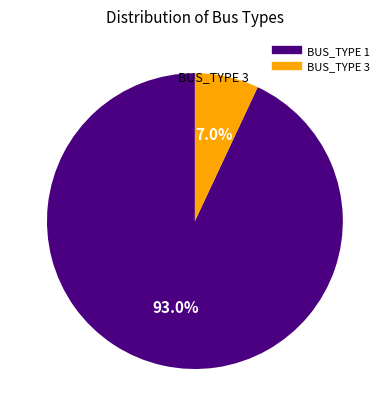

Do BUS_TYPE 3 and BUS_TYPE 1 together represent more than half of the pie?

Yes